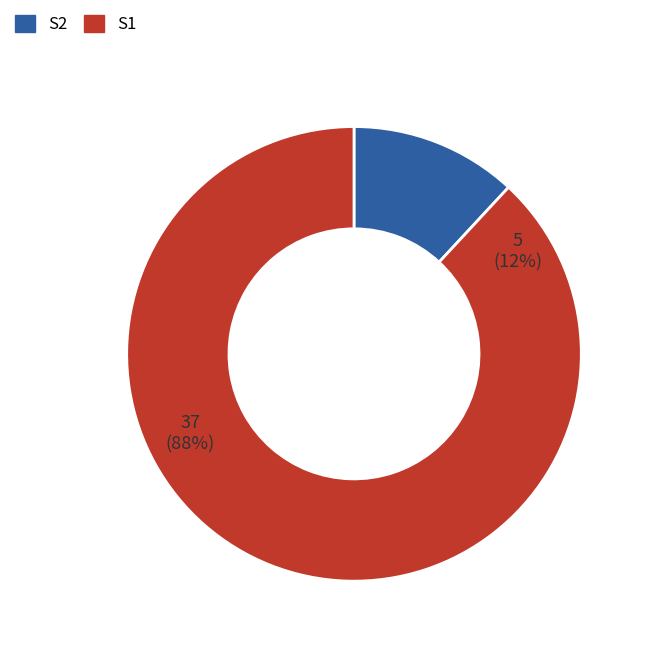

Between S1 and S2, which is larger?

S1